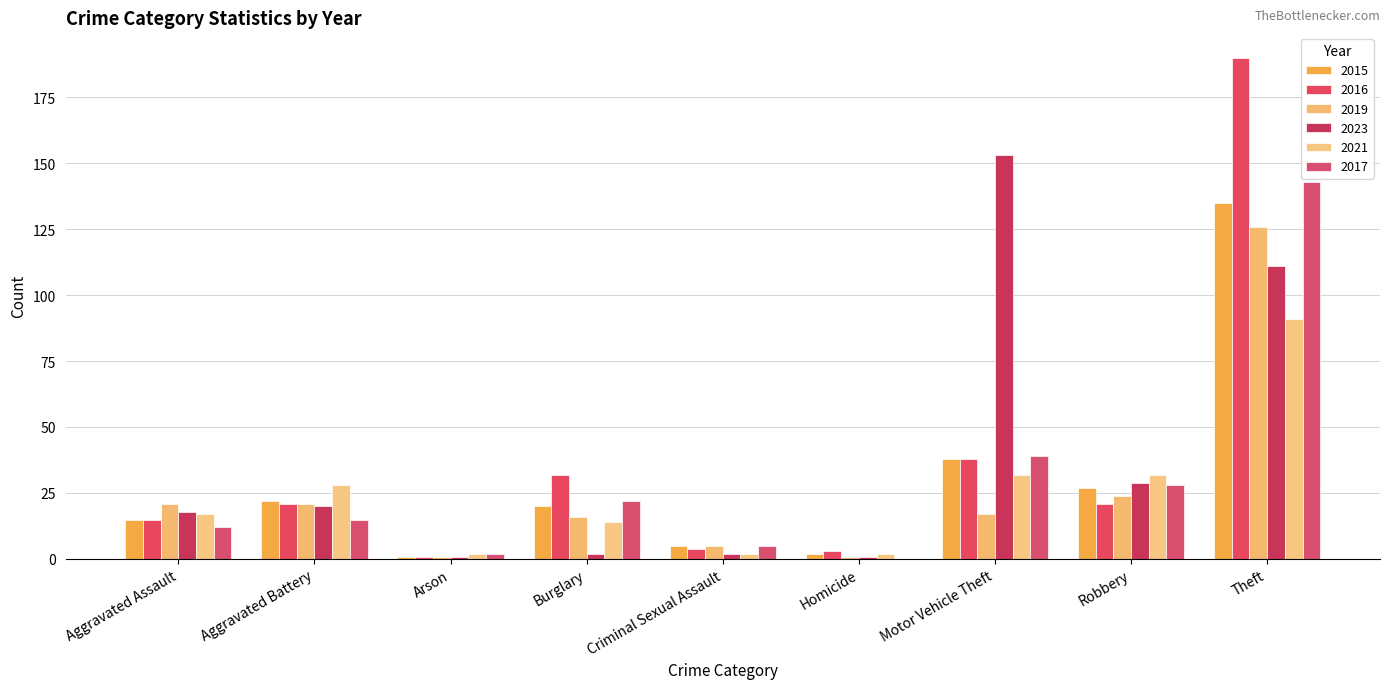

Count the number of data series in this chart.

6